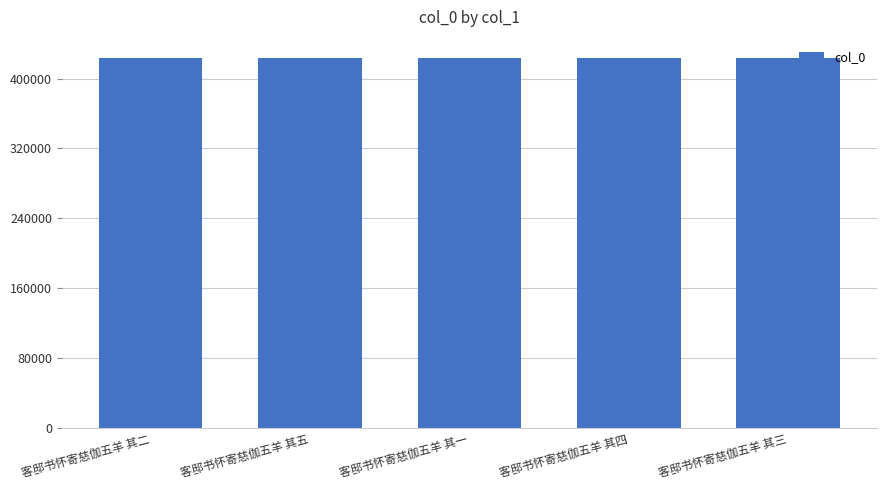

What is the sum of all values?

2116155